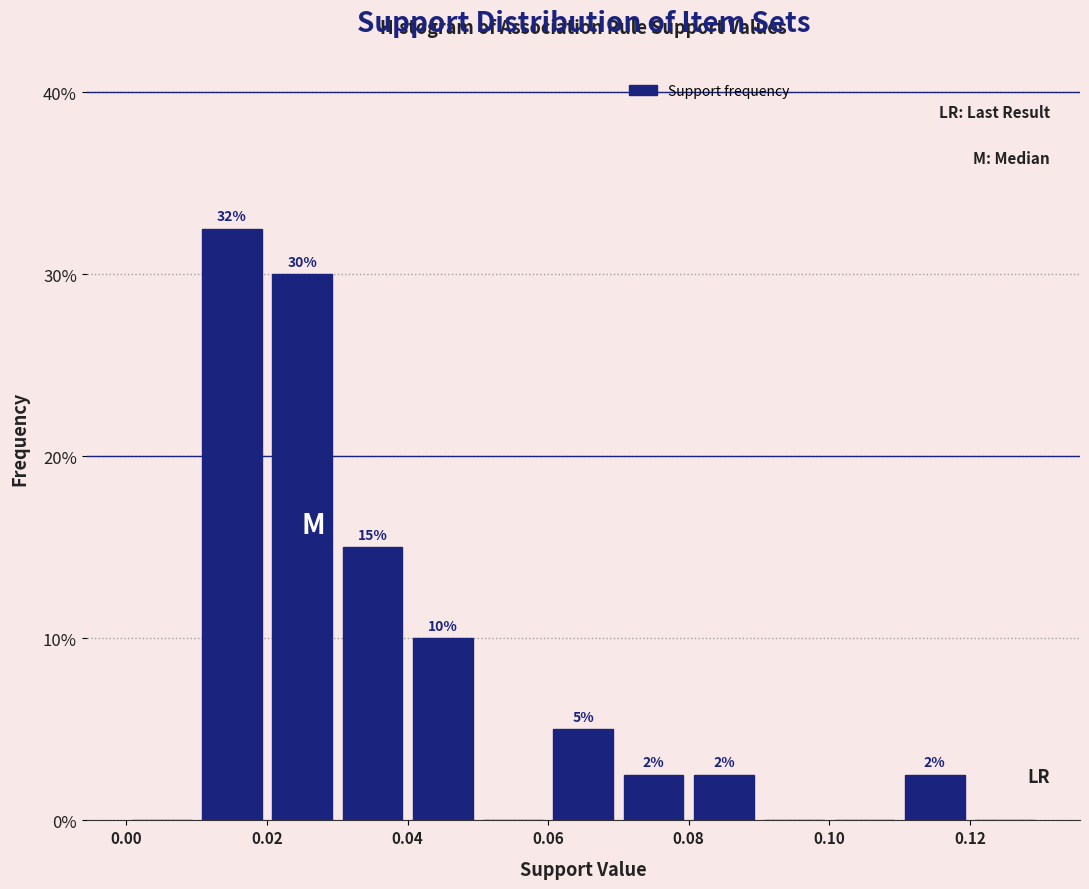

Over which range of the x-axis is the bar tallest?

0.01 to 0.02